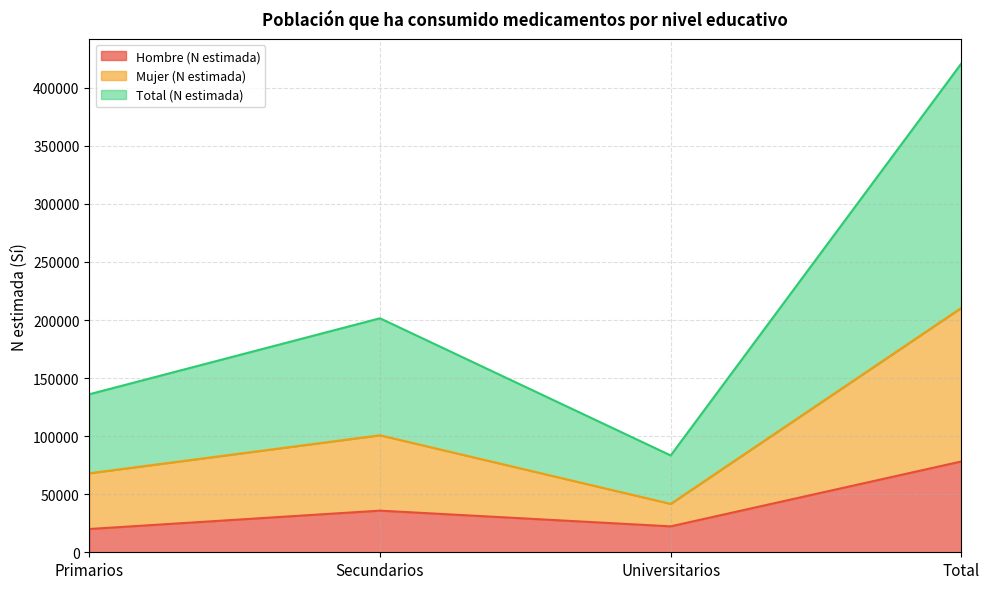

At which label does Hombre (N estimada) reach its minimum?

Primarios